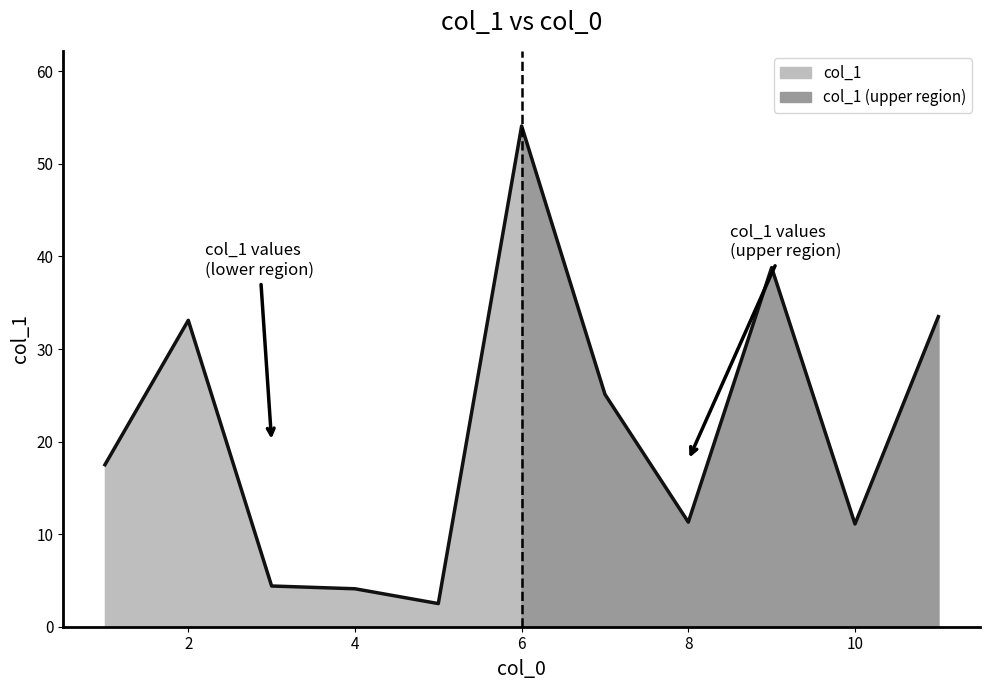

What is the average value?

21.4